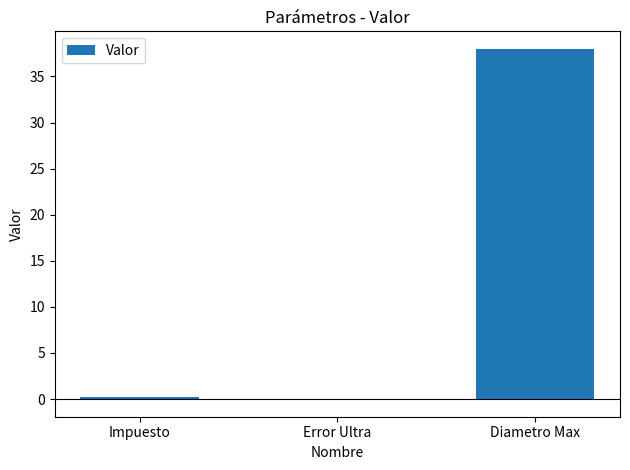

What is the maximum value shown in the chart?

38.0